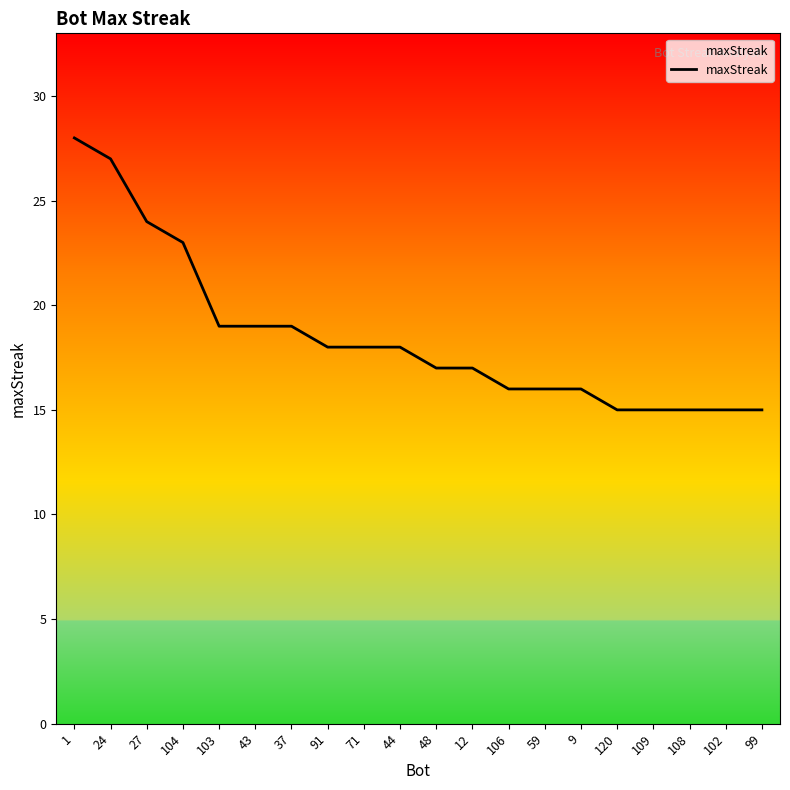

What is the sum of all values?

370